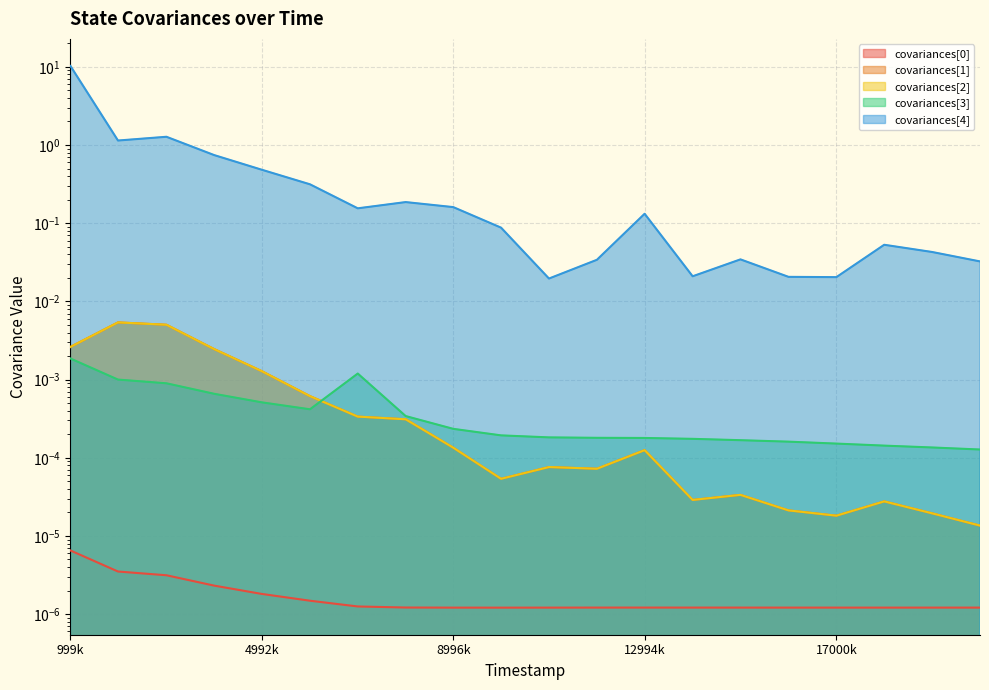

The value of covariances[3] at 1992000 is 0.0. True or false?

False